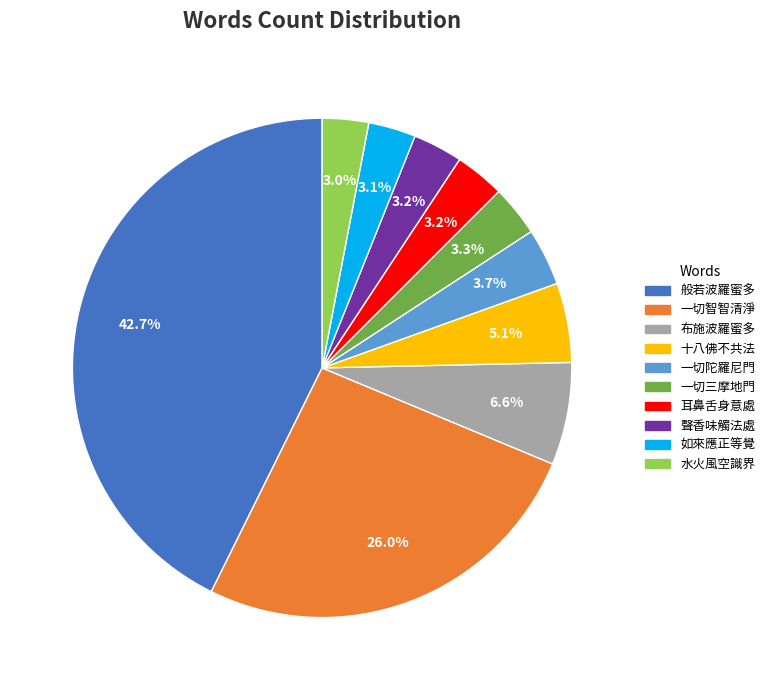

Count the number of slices in the pie.

10